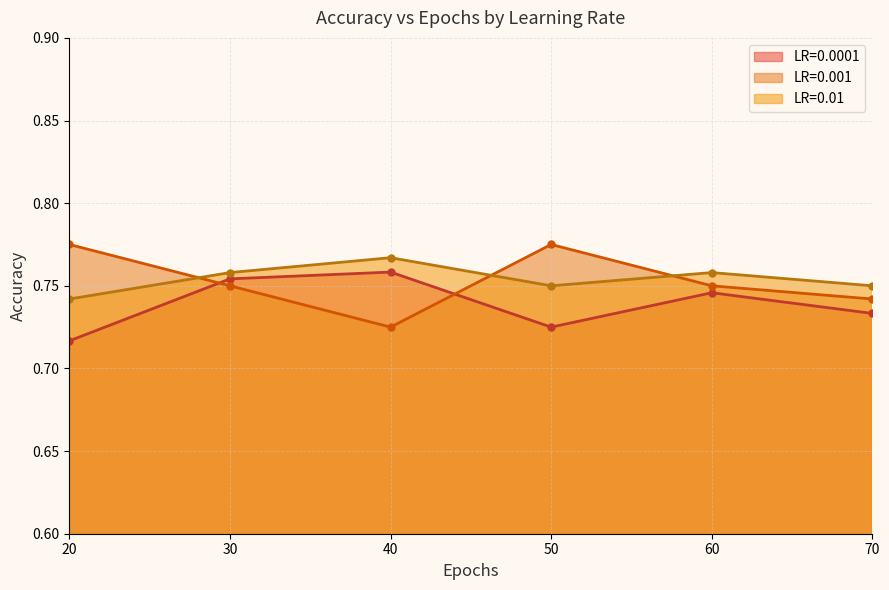

Where is LR=0.01 nearest to the value 0?

20